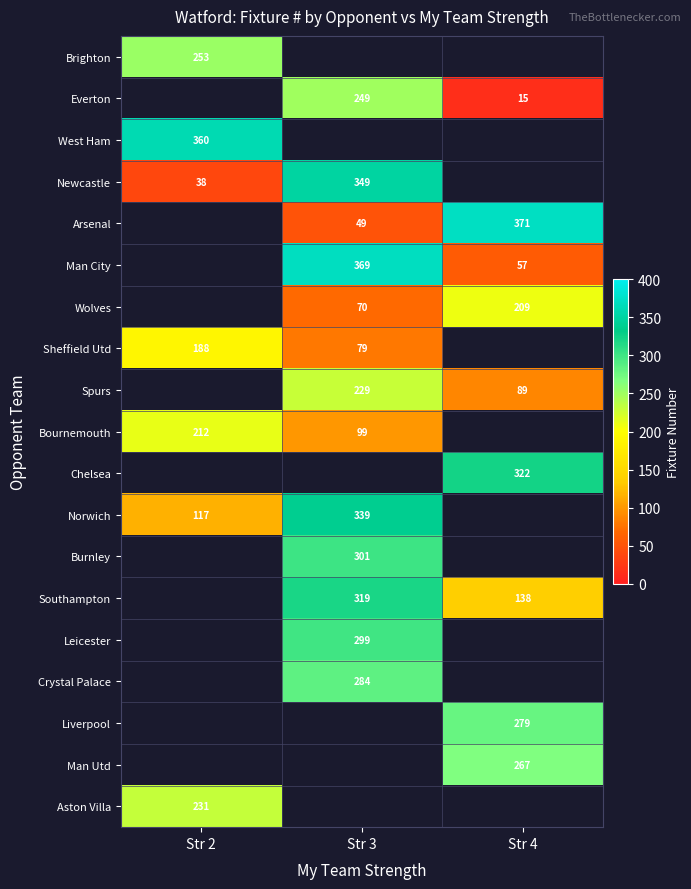

Is it true that Burnley equals 301 at Str 3?

True